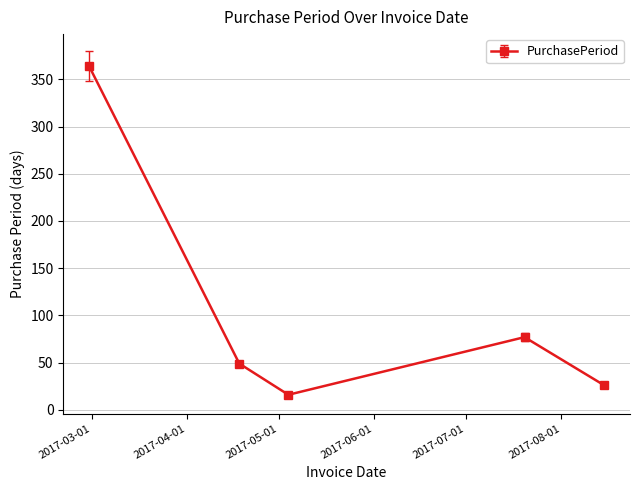

How many points are higher than both their immediate neighbors (excluding endpoints)?

1